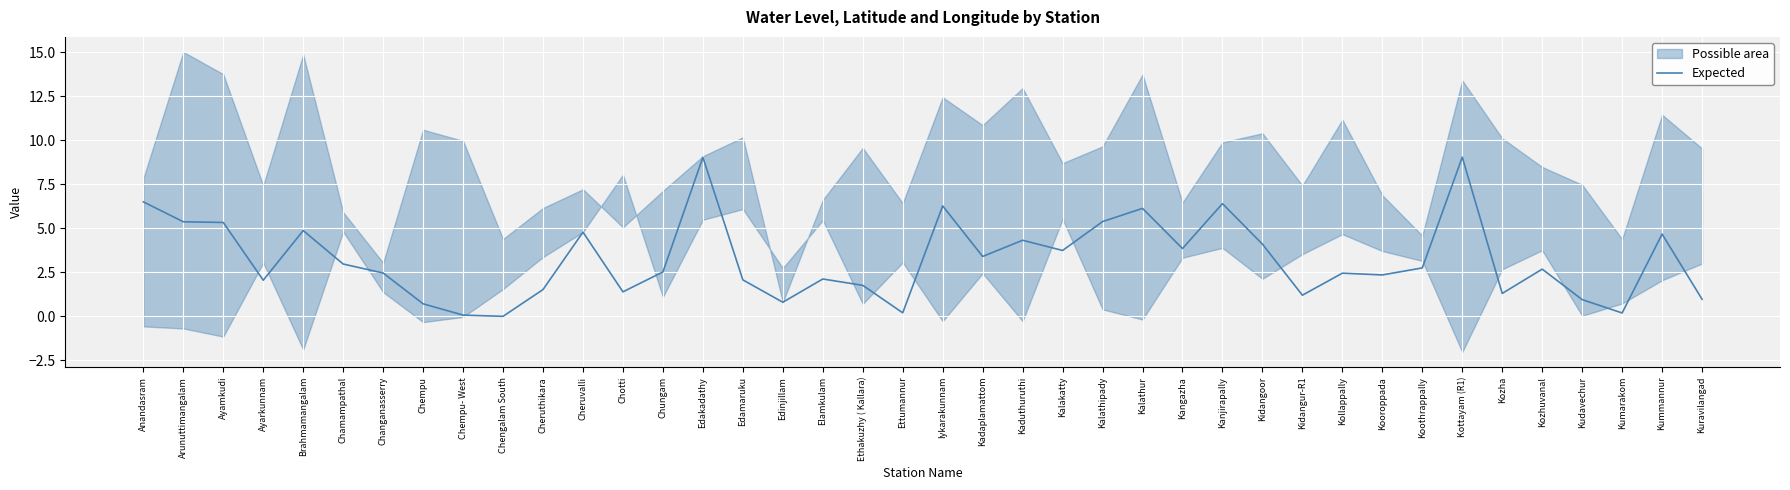

List the labels in order of value, largest first.

Kottayam (R1), Edakadathy, Anandasram, Kanjirapally, Iykarakunnam, Kalathur, Kalathipady, Arunuttimangalam, Ayamkudi, Brahmamangalam, Cheruvalli, Kummannur, Kaduthuruthi, Kidangoor, Kangazha, Kalakatty, Kadaplamattom, Chamampathal, Koothrappally, Kozhuvanal, Chungam, Changanasserry, Kollappally, Kooroppada, Elamkulam, Edamaruku, Ayarkunnam, Ethakuzhy ( Kallara), Cheruthikara, Chotti, Kozha, Kidangur-R1, Kuravilangad, Kudavechur, Edinjillam, Chempu, Ettumannur, Kumarakom, Chempu- West, Chengalam South